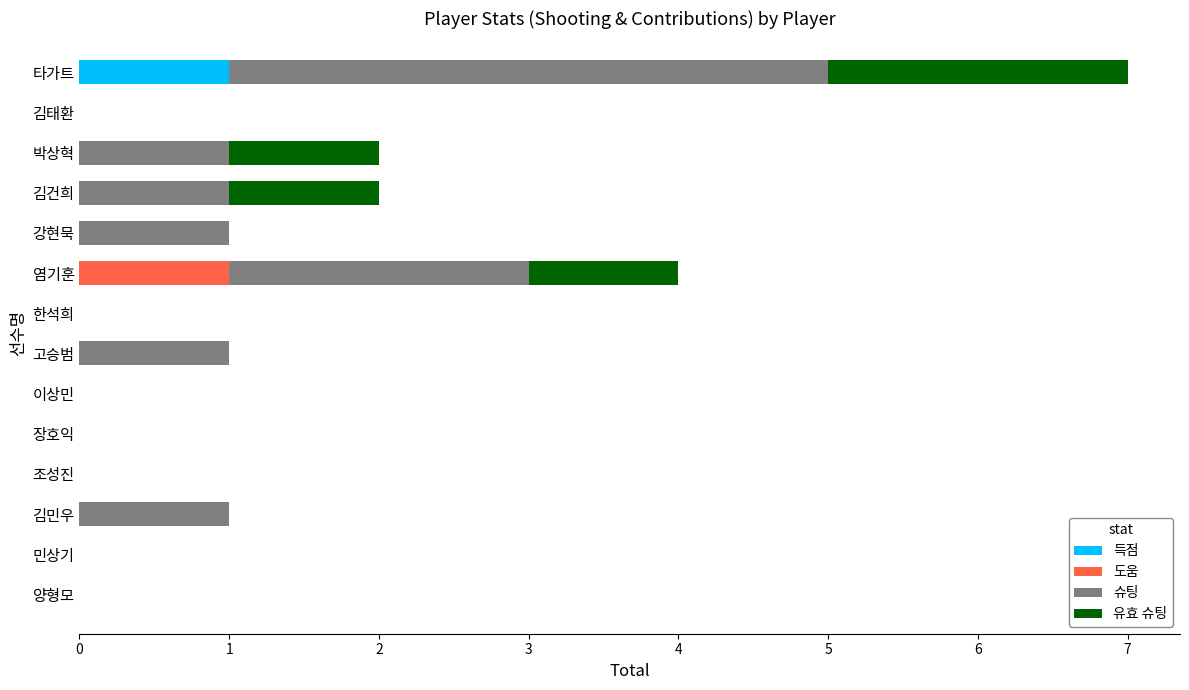

How many categories are shown in the chart?

14